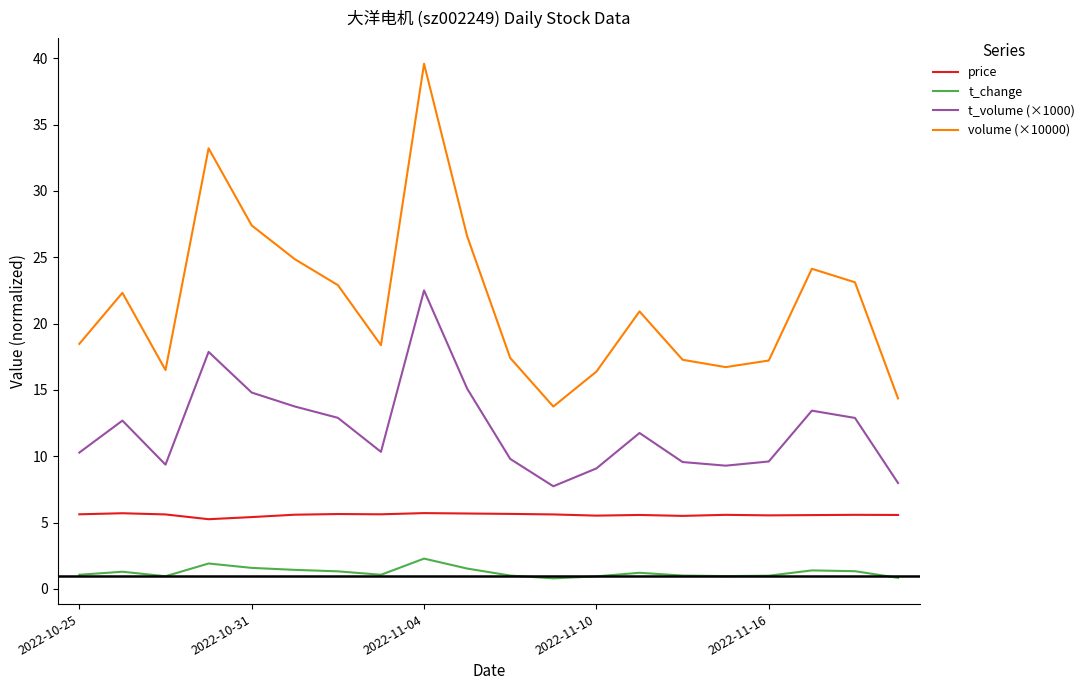

Which series has the widest spread of values?

volume (×10000)